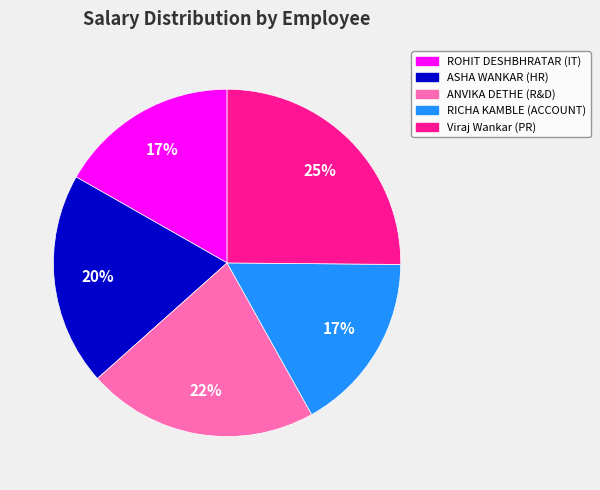

To the nearest percent, what percentage of the pie is ASHA WANKAR (HR)?

20%